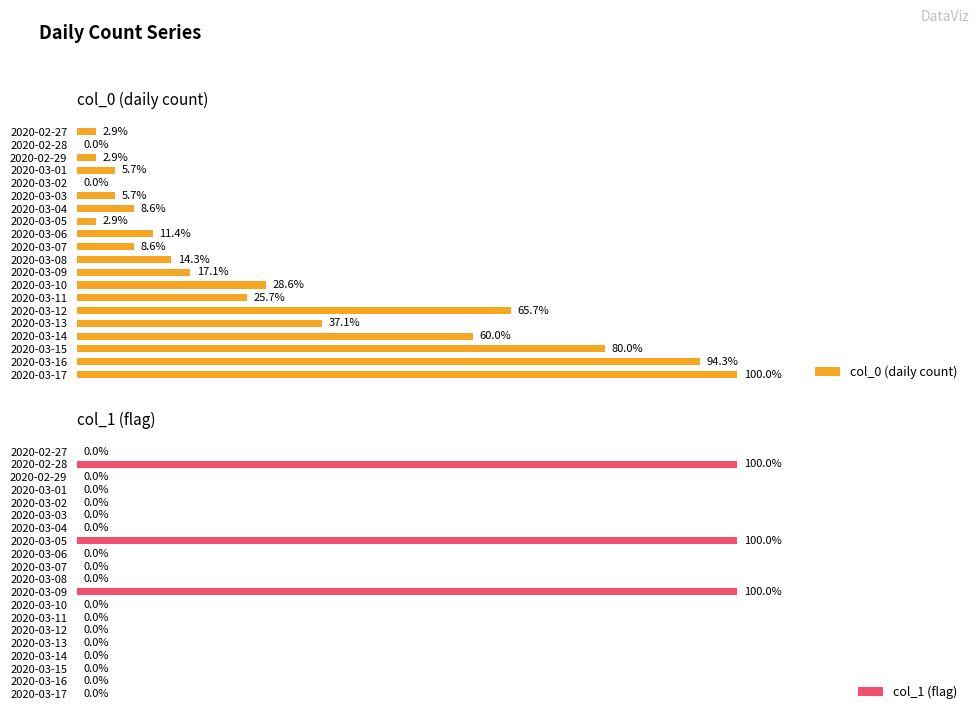

At how many categories does at least one series exceed 5?

9